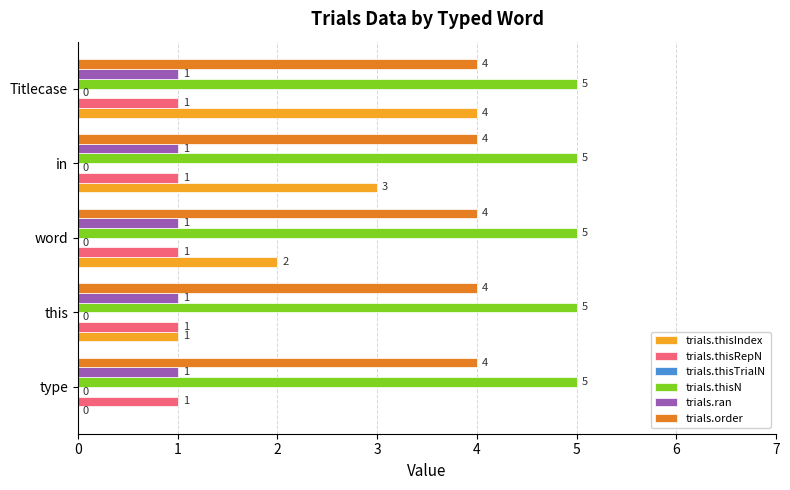

Which series has the largest range (max minus min)?

trials.thisIndex